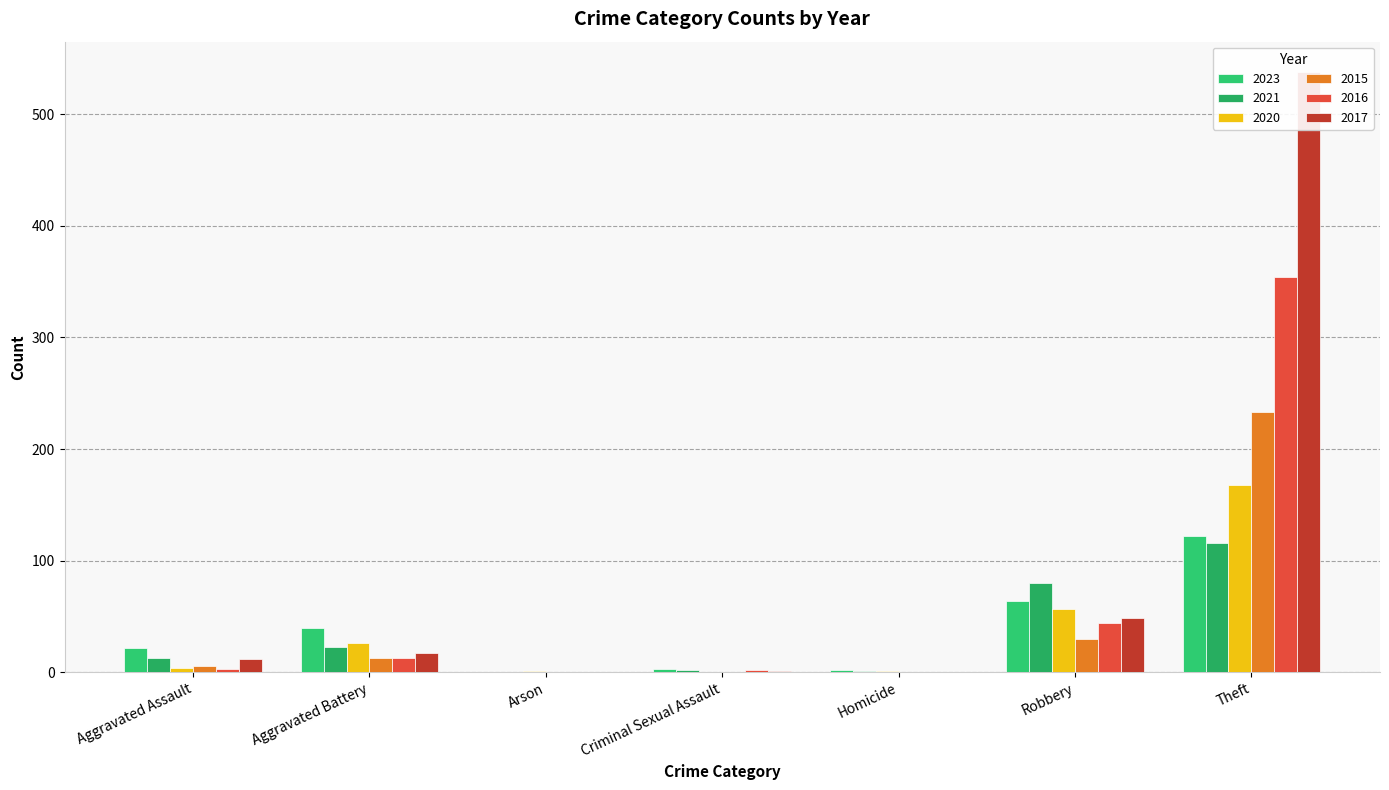

What position from the left is Aggravated Assault?

1